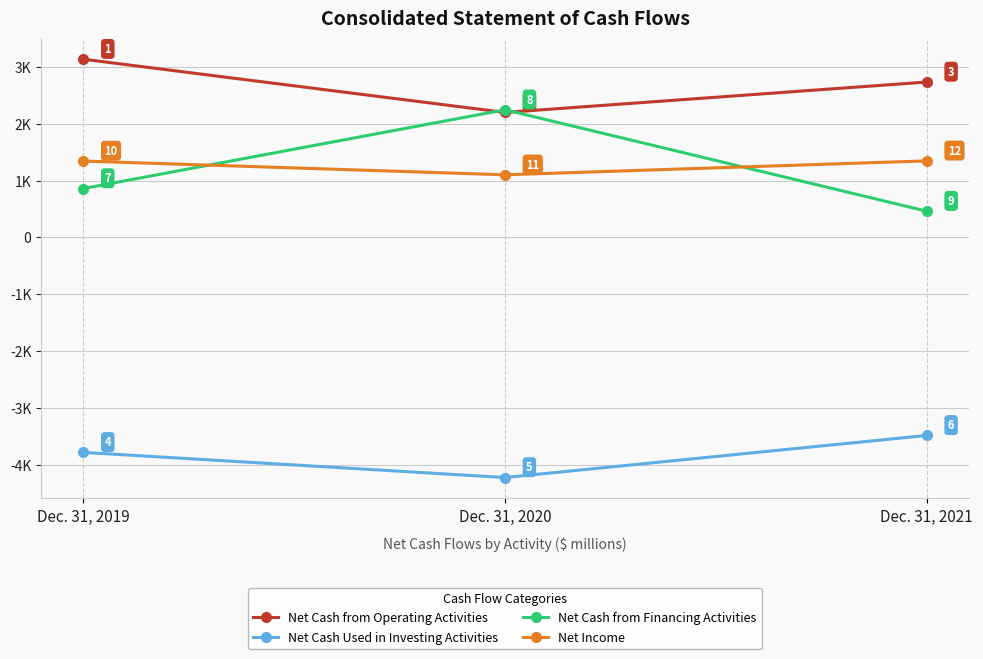

What are all the series names shown in the legend?

Net Cash from Operating Activities, Net Cash Used in Investing Activities, Net Cash from Financing Activities, Net Income